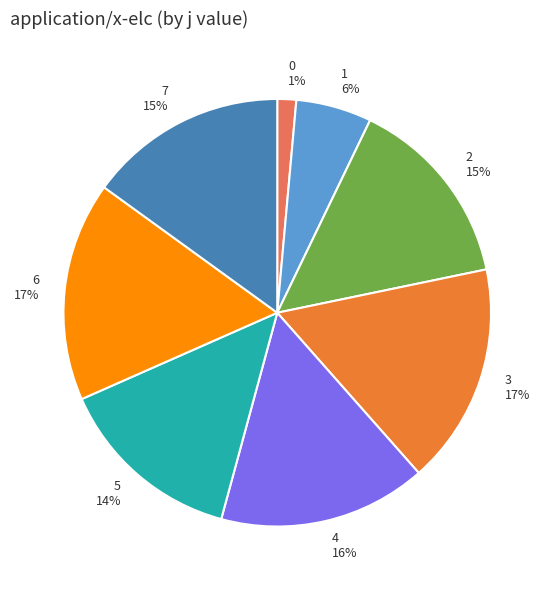

Do 7 and 0 together represent more than half of the pie?

No